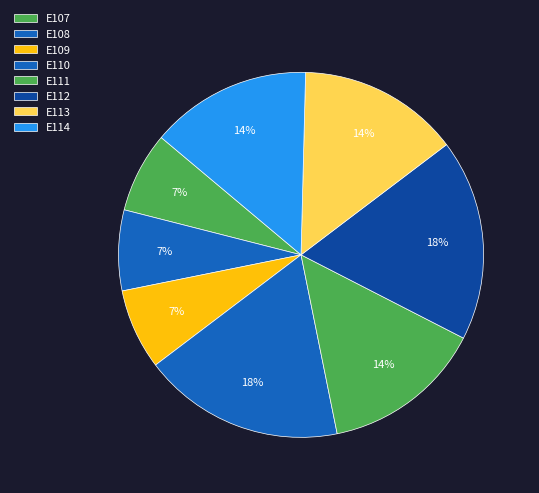

Which slice is the largest?

E110